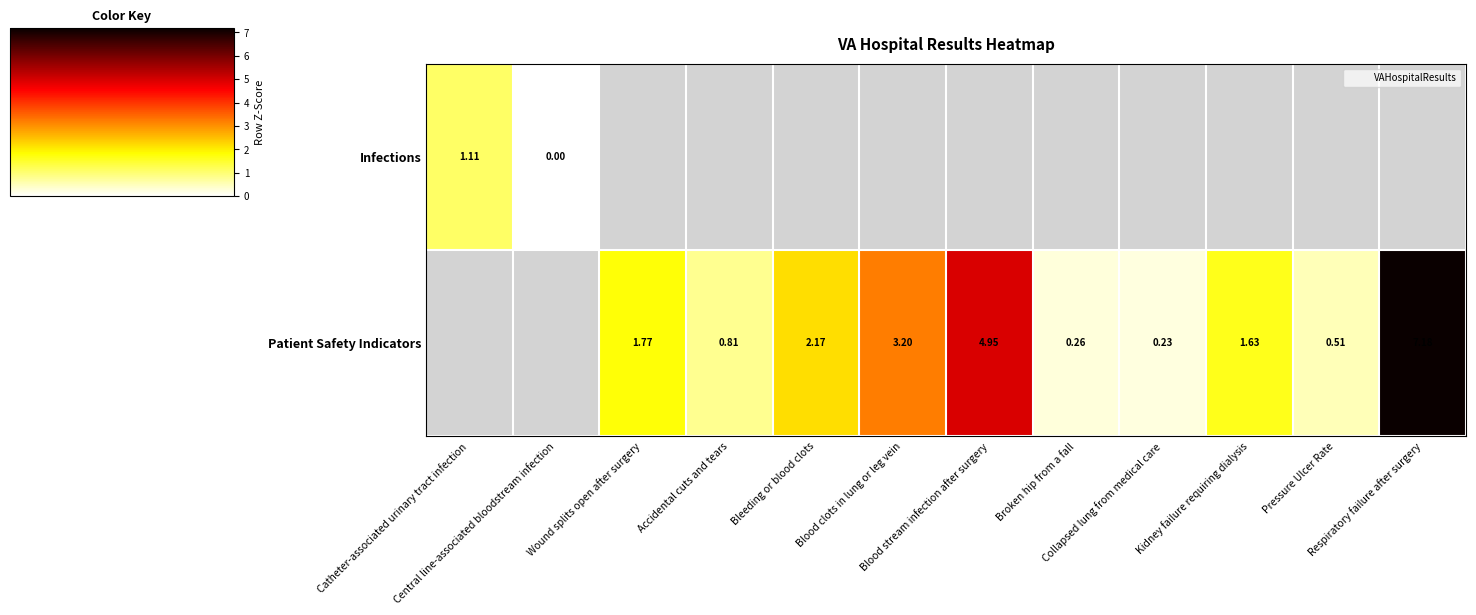

Which has a higher value, Kidney failure requiring dialysis or Bleeding or blood clots?

Bleeding or blood clots